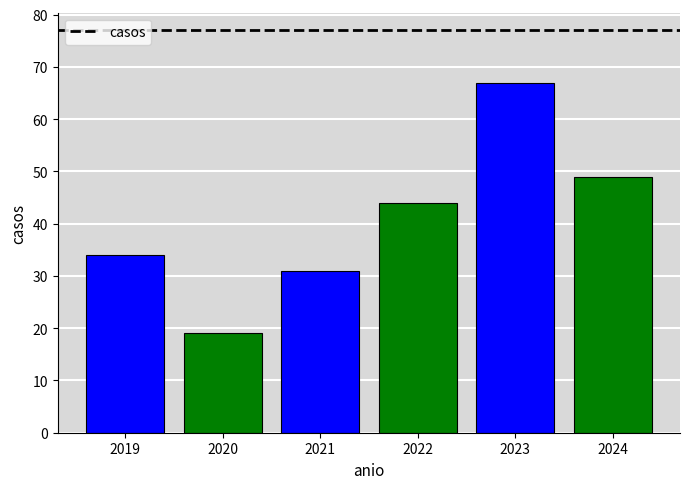

What is the change in value from 2020 to 2023?

+48